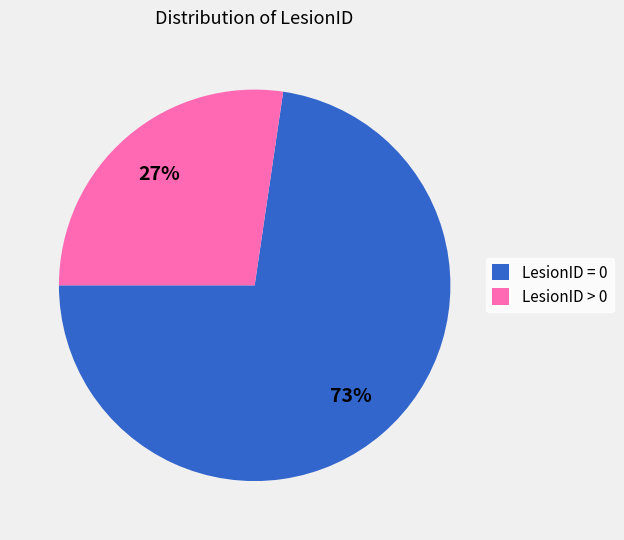

To the nearest percent, what portion does LesionID > 0 represent?

27%